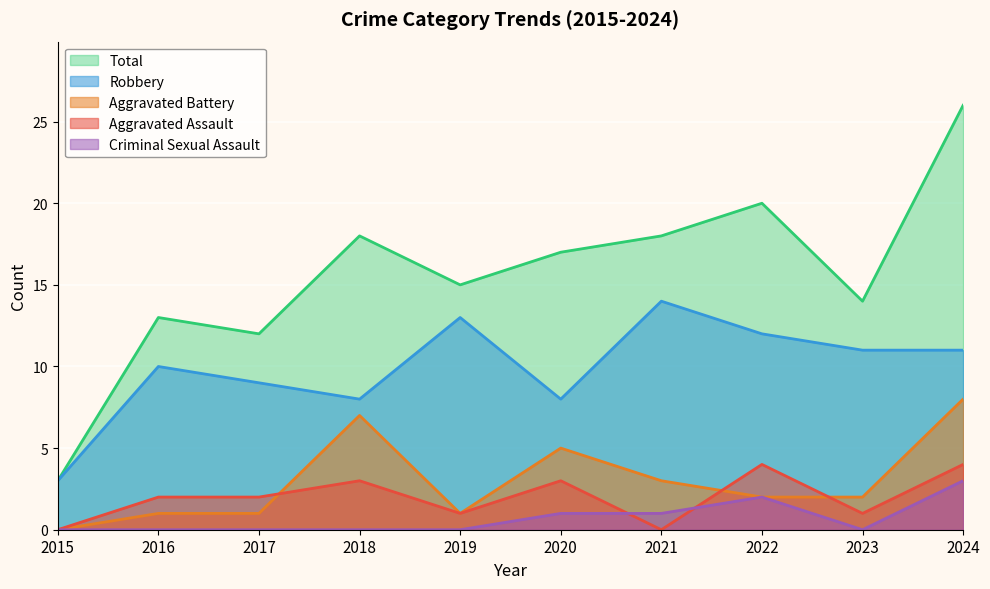

What is the highest value of the Aggravated Battery series?

8